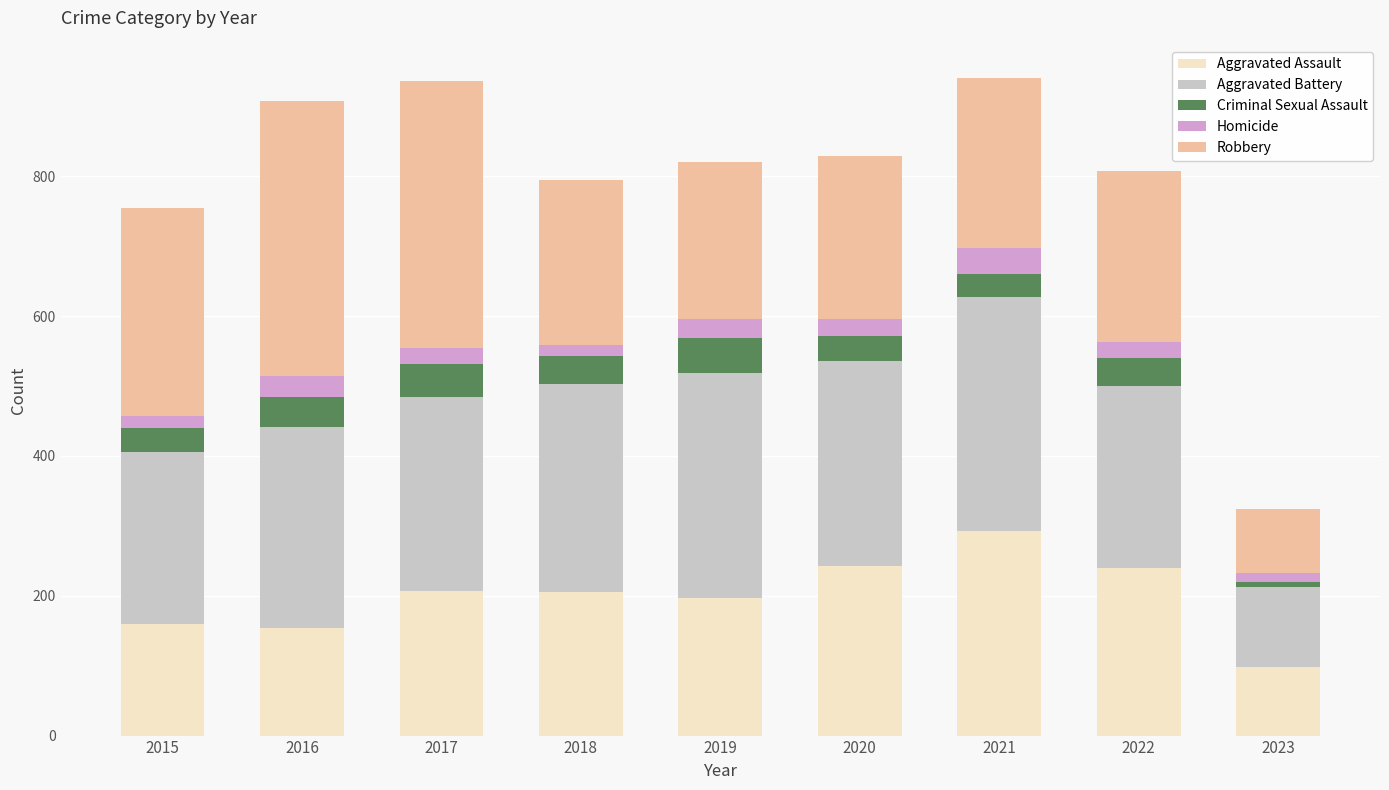

How many data points does each series have?

9